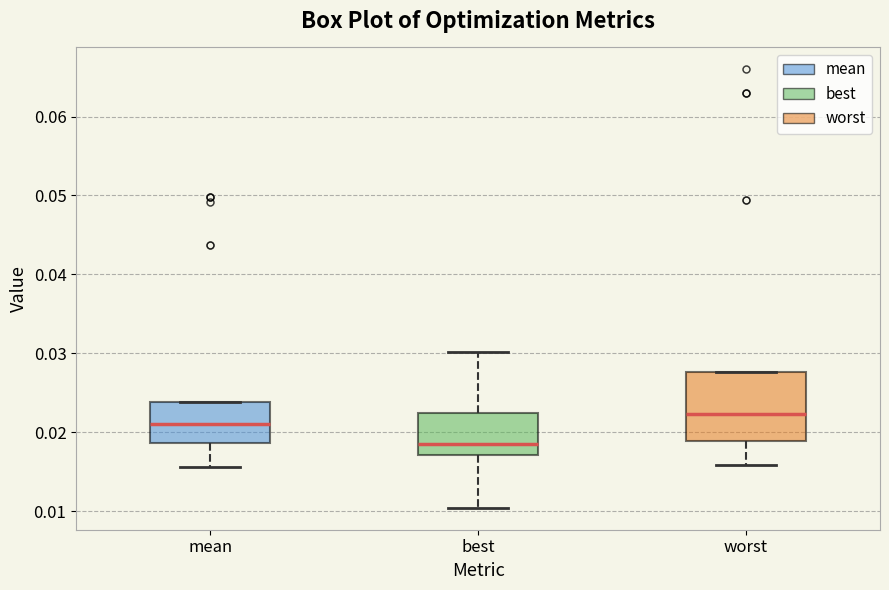

Which box has the lowest median line?

best